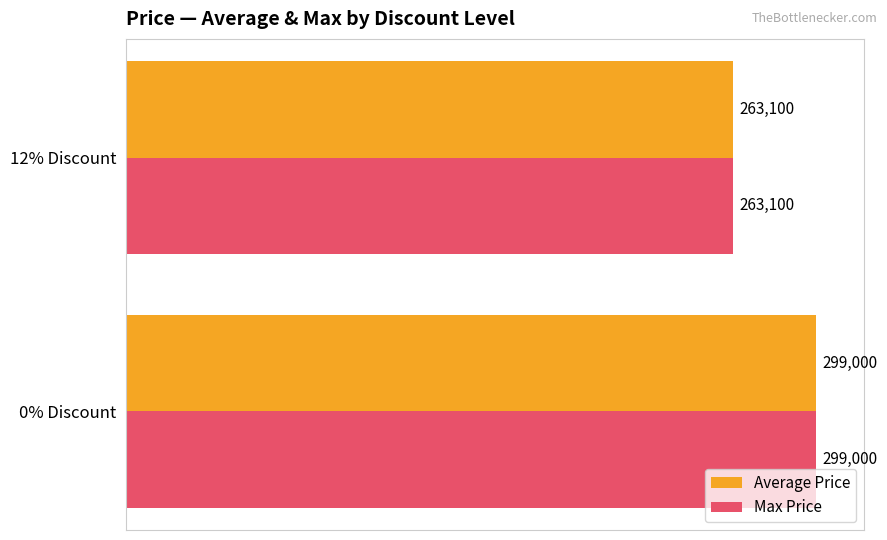

What is the highest value of the Average Price series?

299000